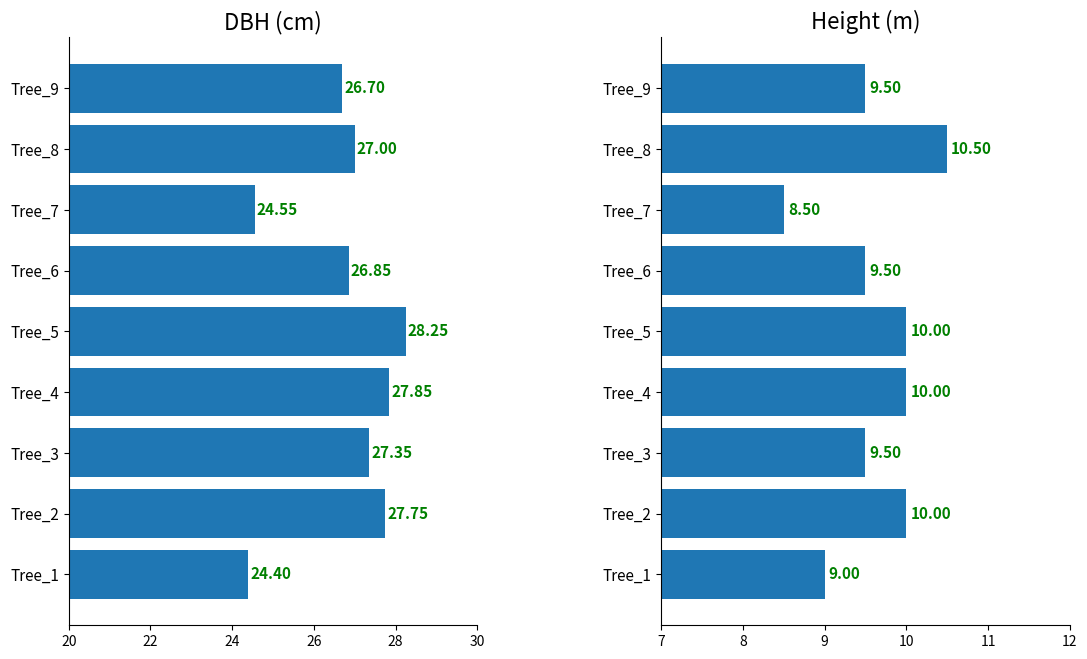

What is the sum of all dbh values?

240.7